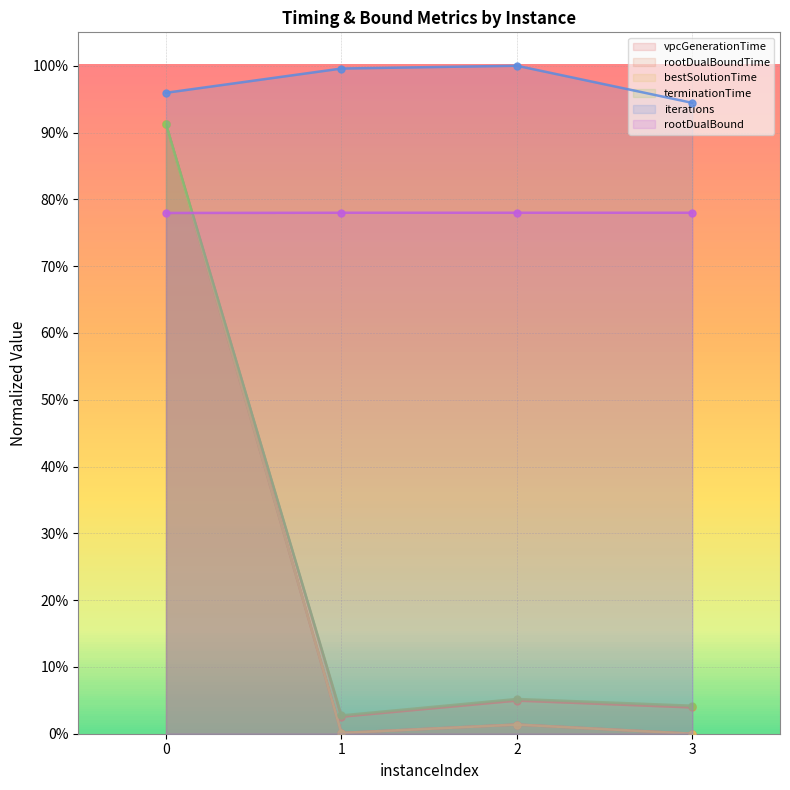

At how many categories does at least one series exceed 0?

4